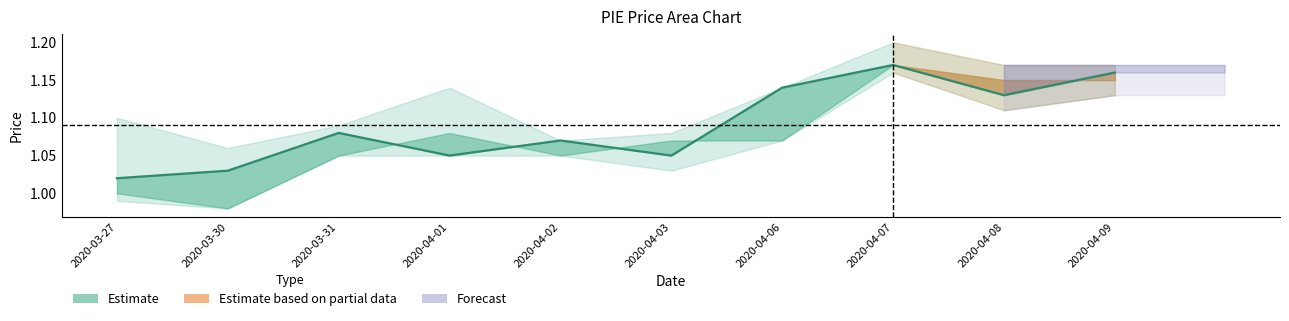

What is the smallest value displayed?

1.0